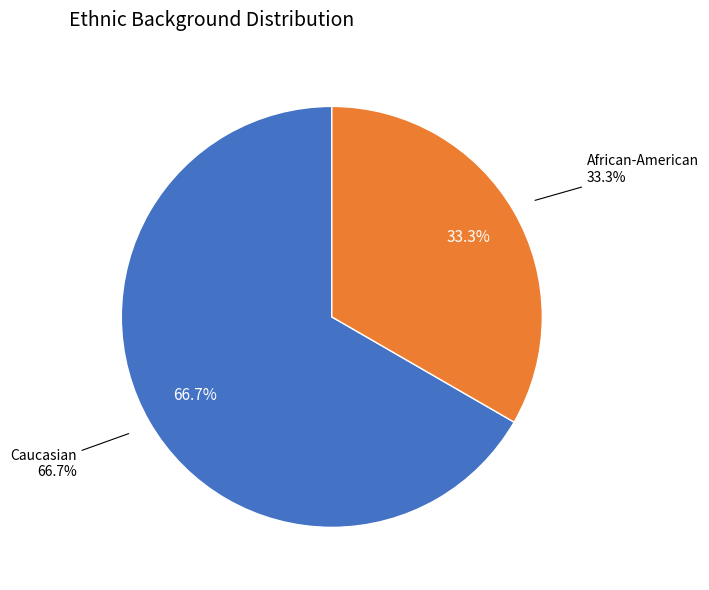

Is there any slice that represents more than half of the pie?

Yes